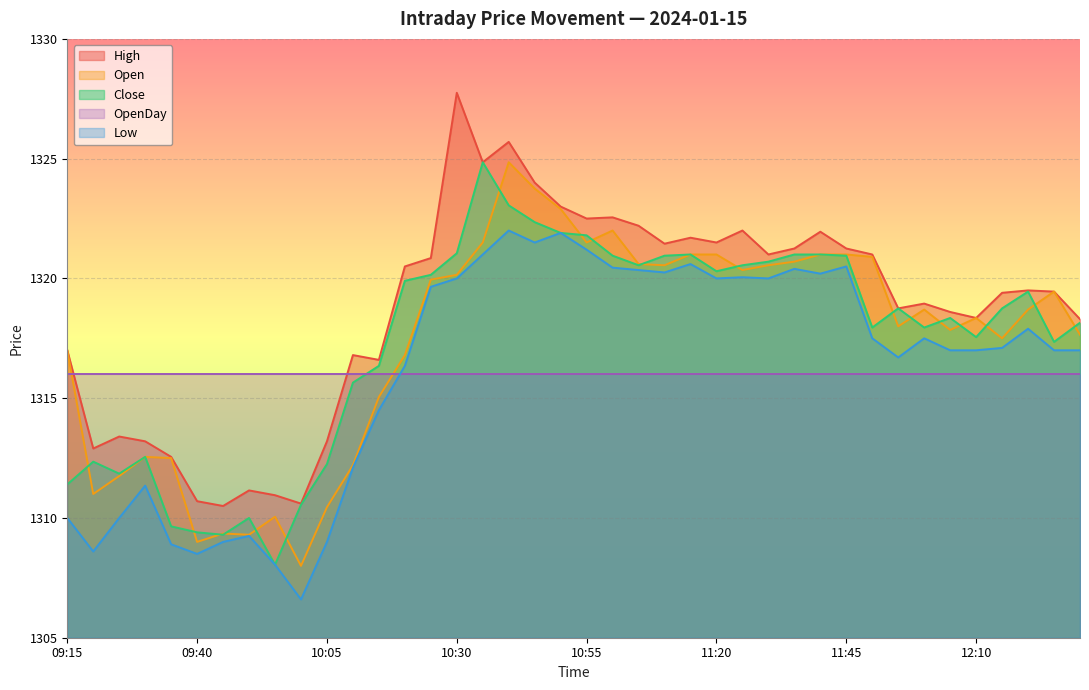

What is the smallest value displayed?

1306.6